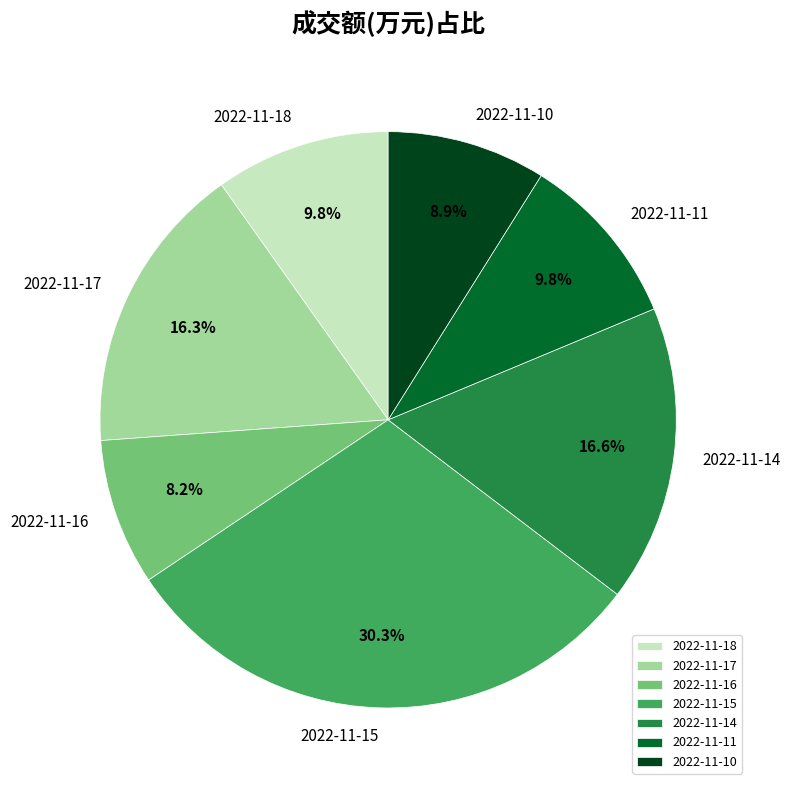

True or false: 2022-11-15 accounts for 30% of the total.

True